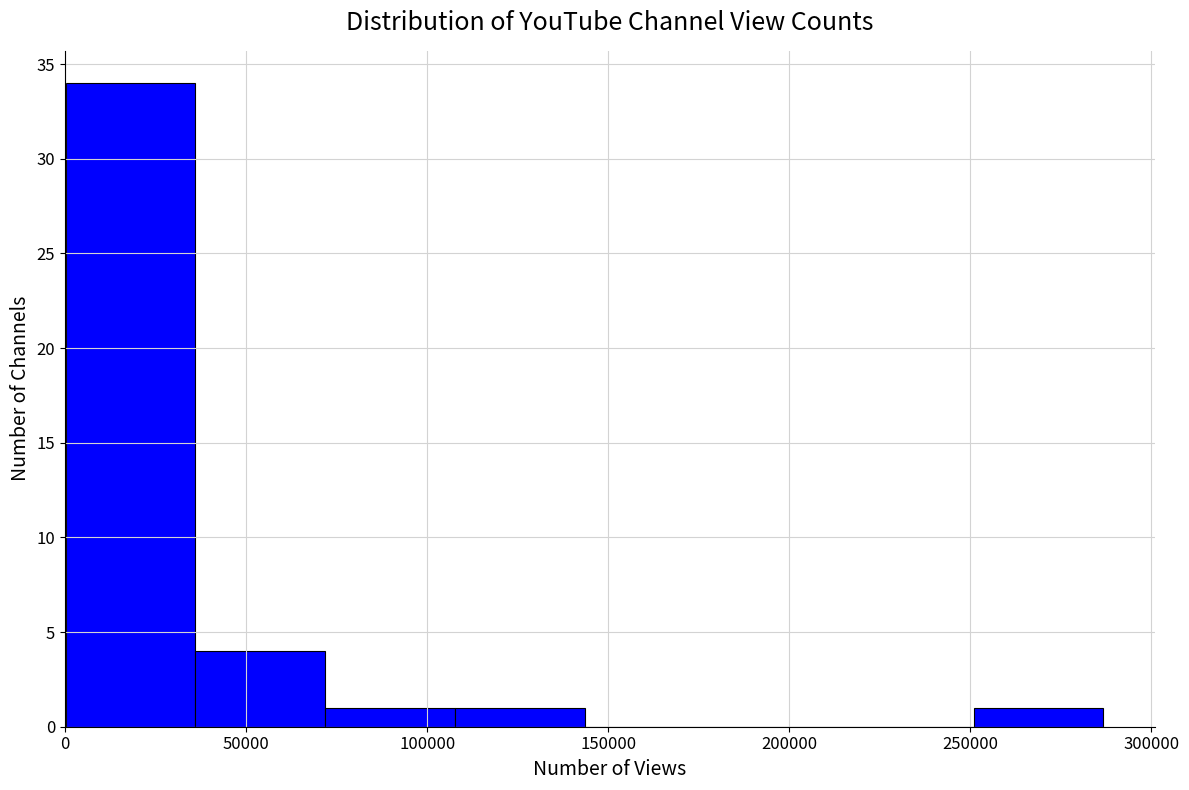

How tall is the bar that spans 70000 to 110000 on the x-axis? Neither the bar edges nor the heights are printed on the chart, so give them approximately, as read against the axes.

1